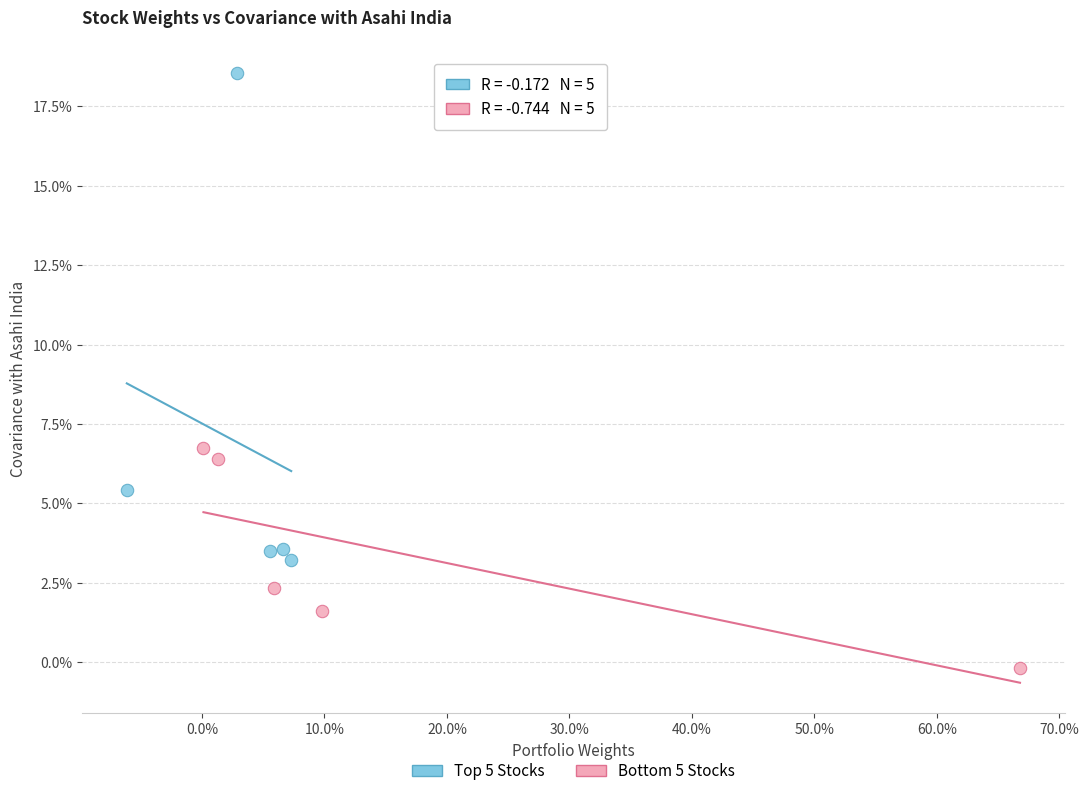

What are all the series names shown in the legend?

Top 5 Stocks, Bottom 5 Stocks